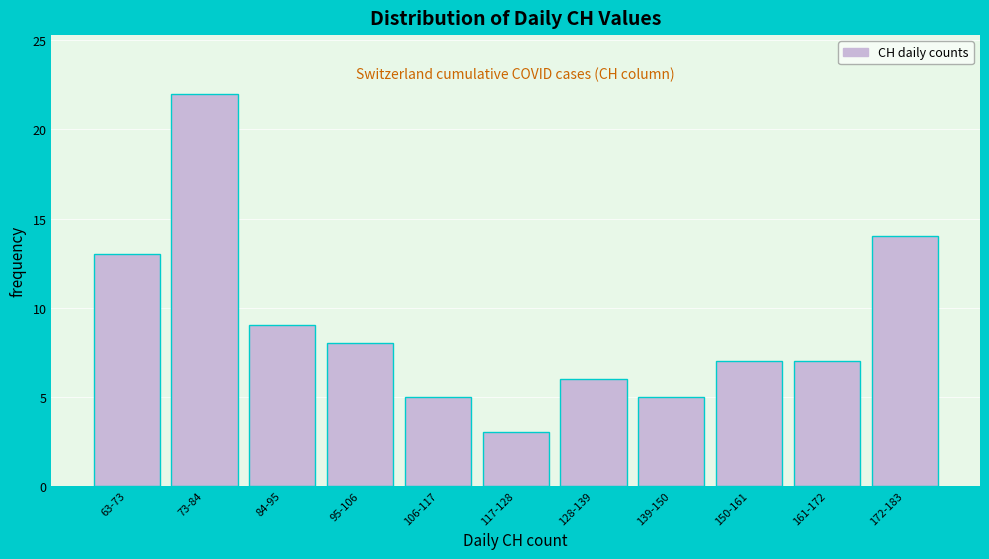

Reading left to right, extract all data points from this chart.

63-73=13	73-84=22	84-95=9	95-106=8	106-117=5	117-128=3	128-139=6	139-150=5	150-161=7	161-172=7	172-183=14